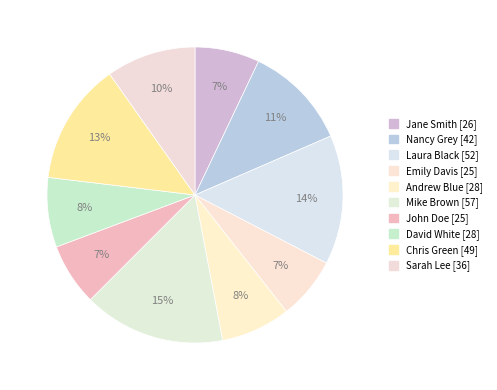

How many segments does this pie chart have?

10